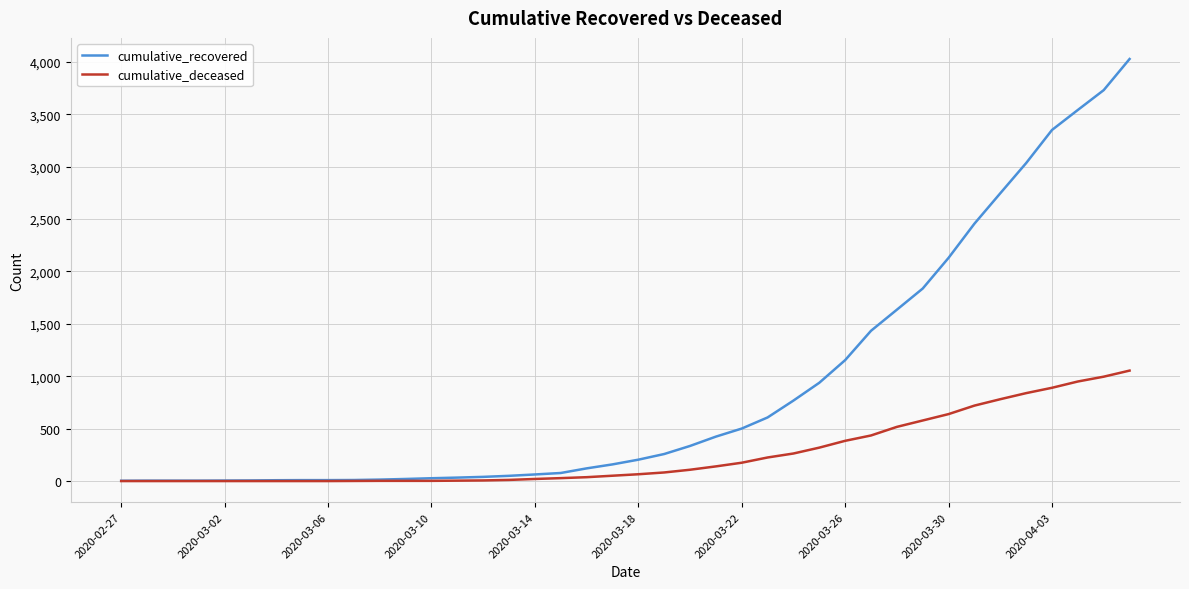

How many distinct data groups are displayed?

2